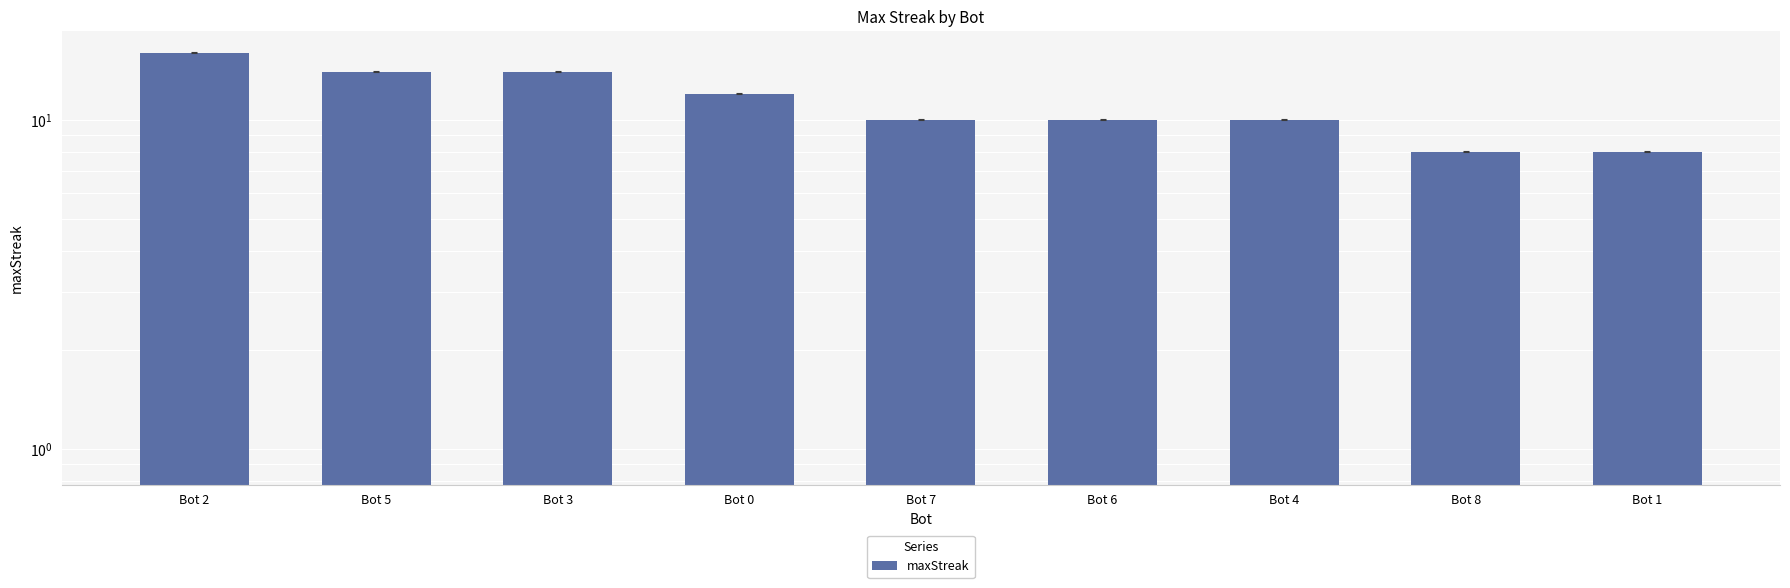

The chart shows a value of 16 at Bot 6. True or false?

False